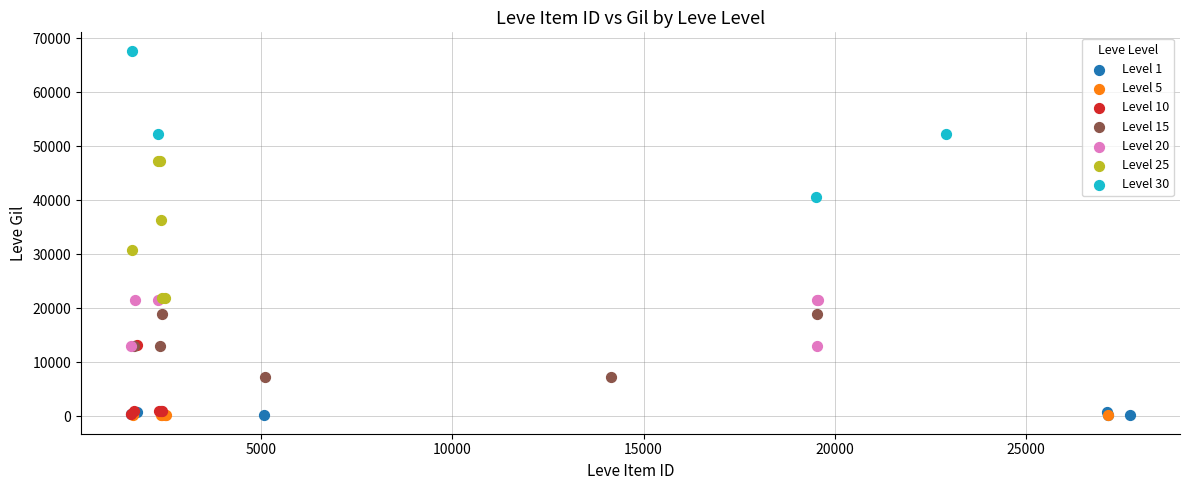

Which series contains the highest Y value?

Level 30